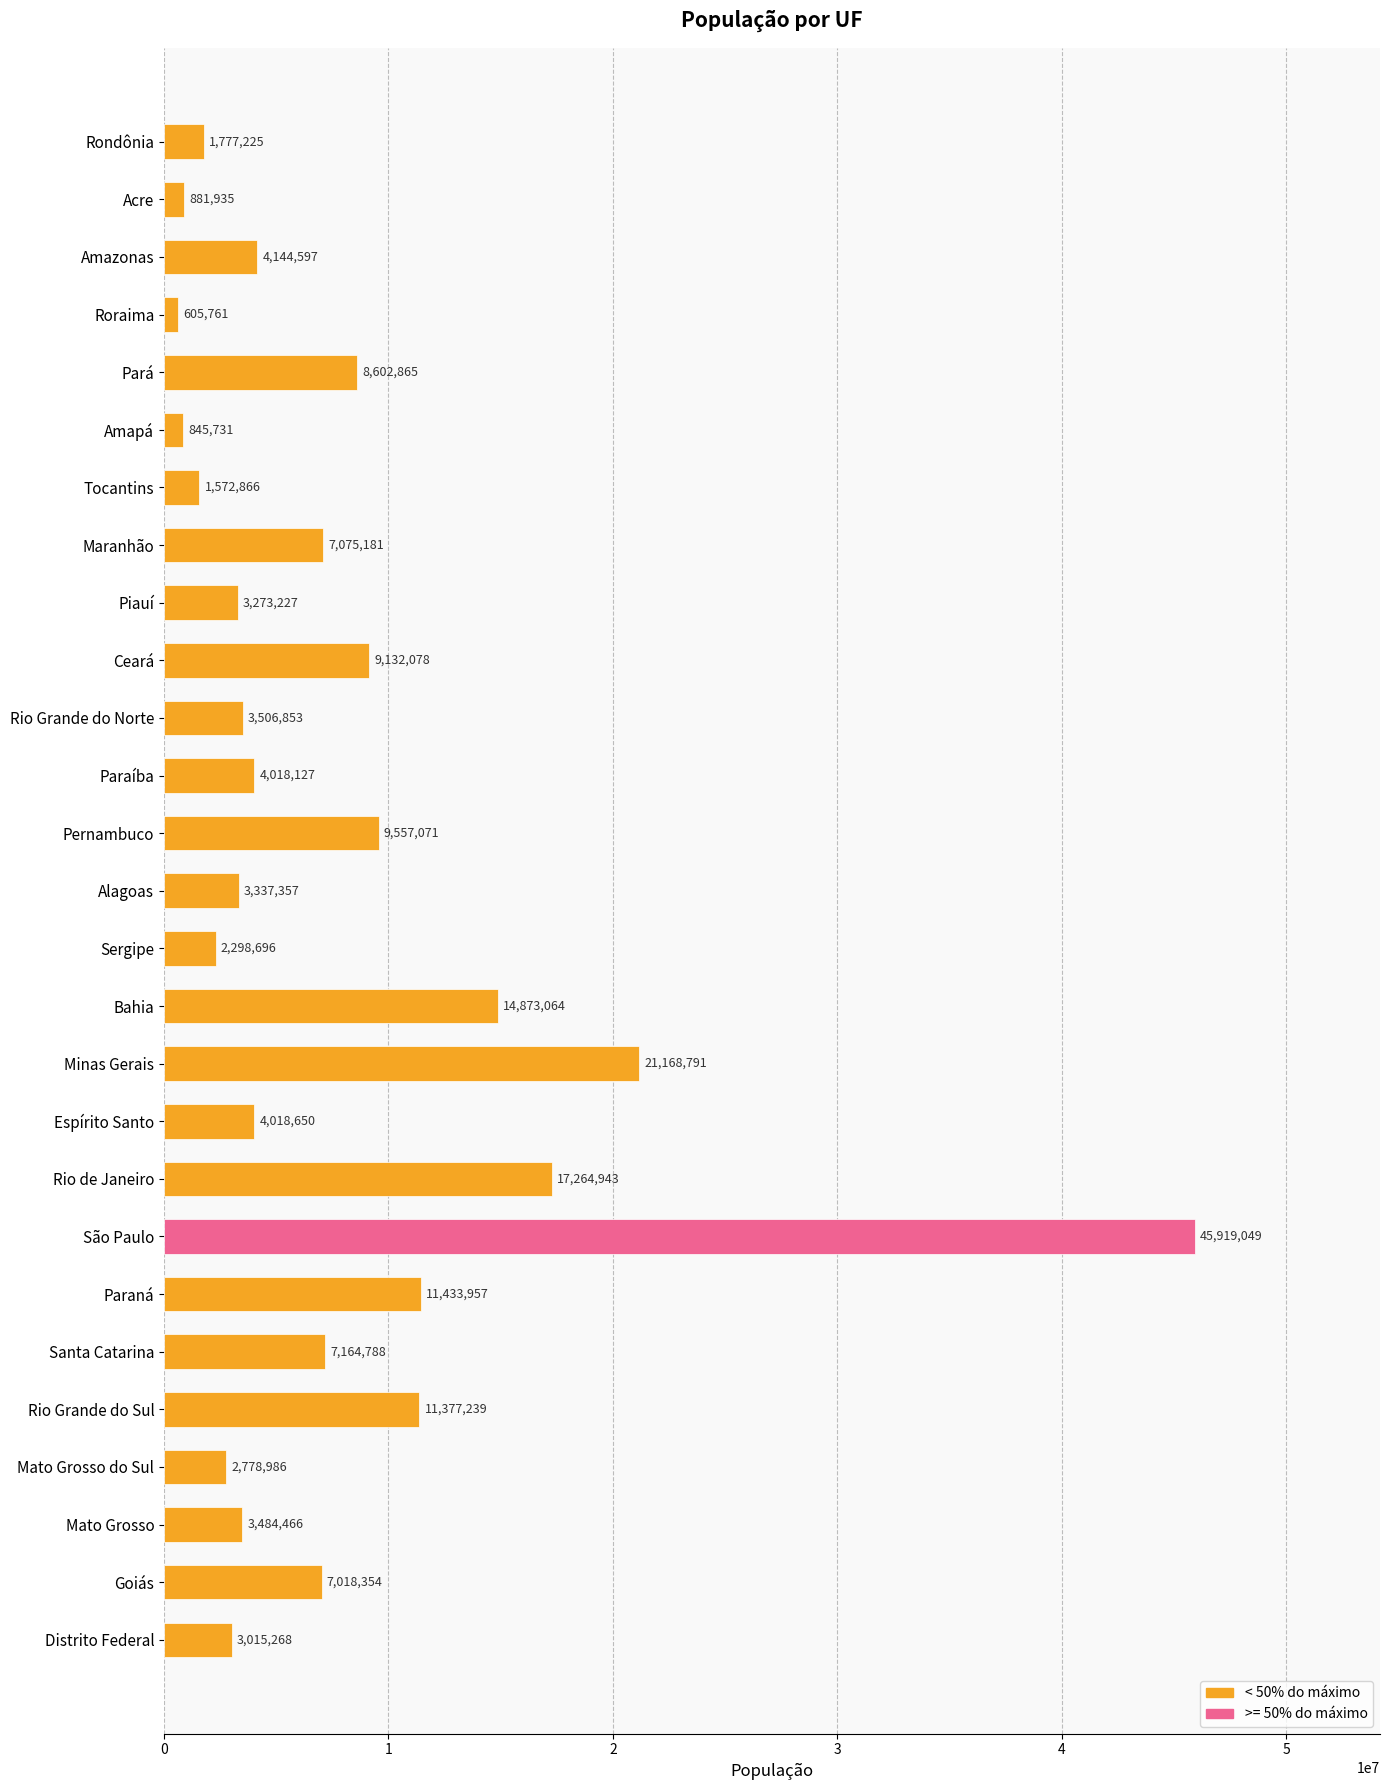

Is it true that the value at Pernambuco is 9557071?

True